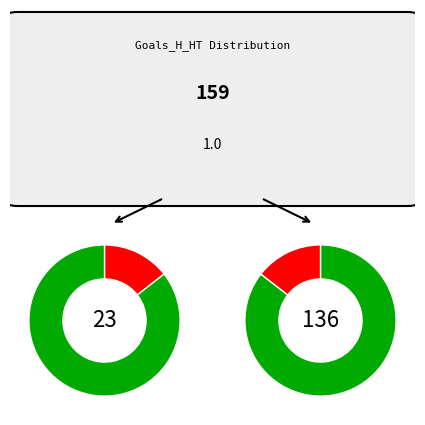

Is there any slice that represents more than half of the pie?

Yes